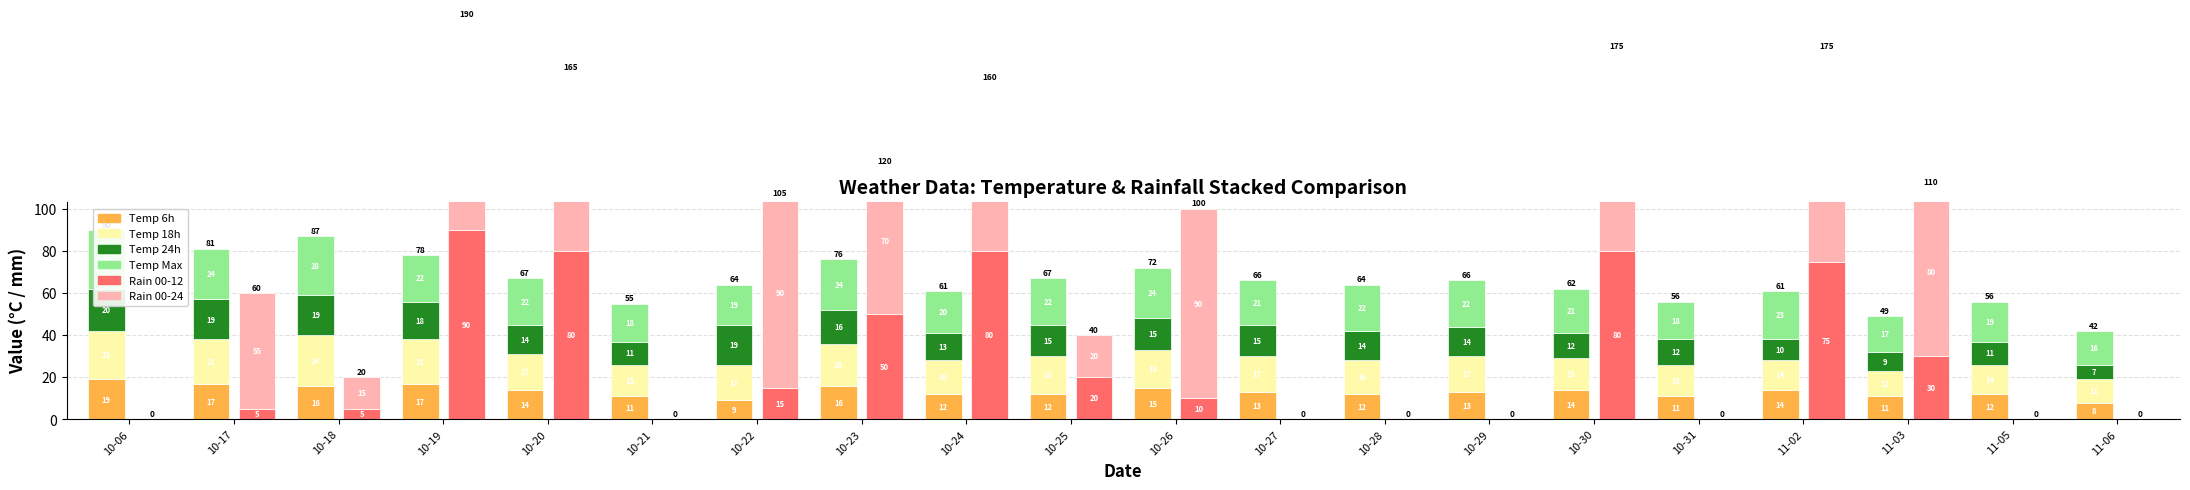

At which label is temp_18 closest to 17?

10-20